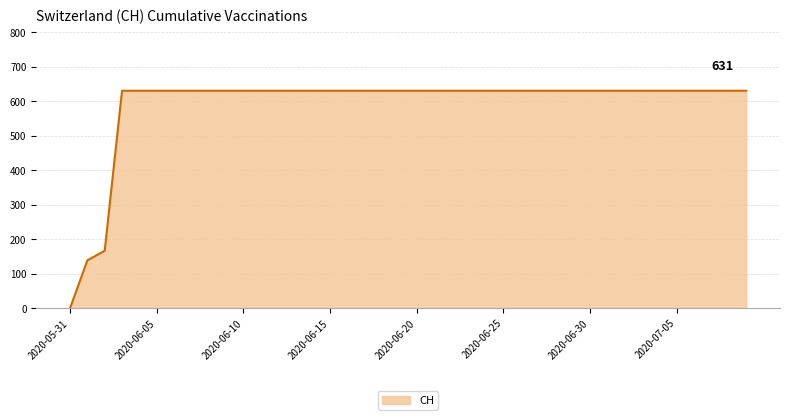

Is this an area chart (filled region under the line)?

Yes